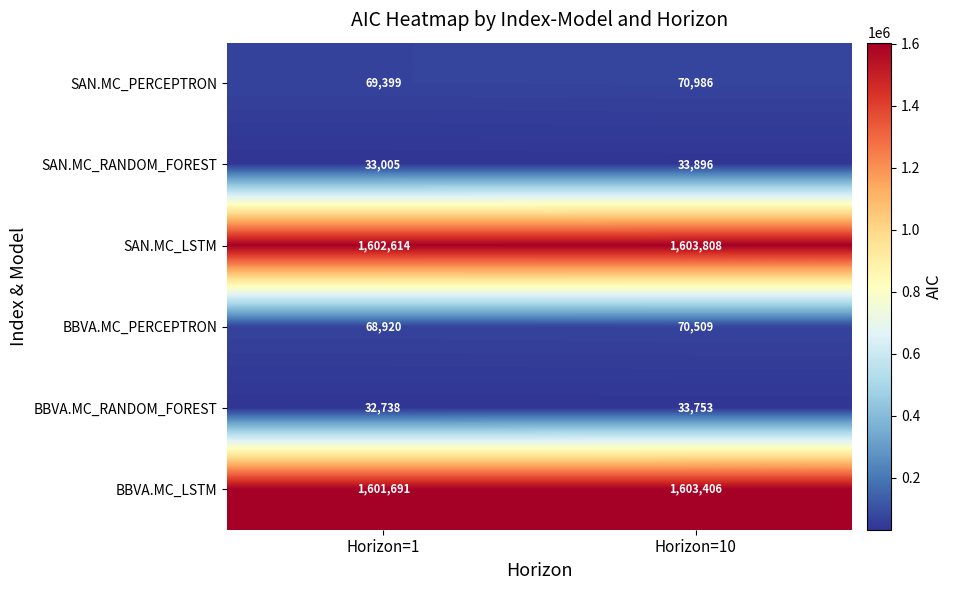

At which category is the sum across all series the highest?

Horizon=10